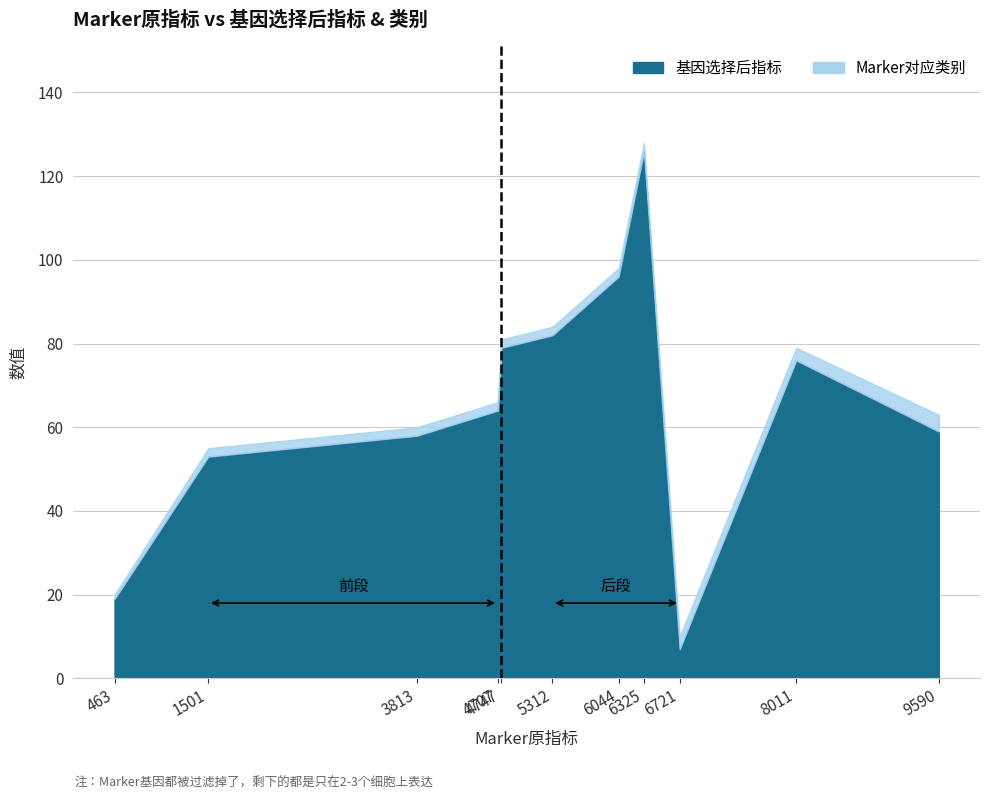

Which category has the highest value across all series?

6325